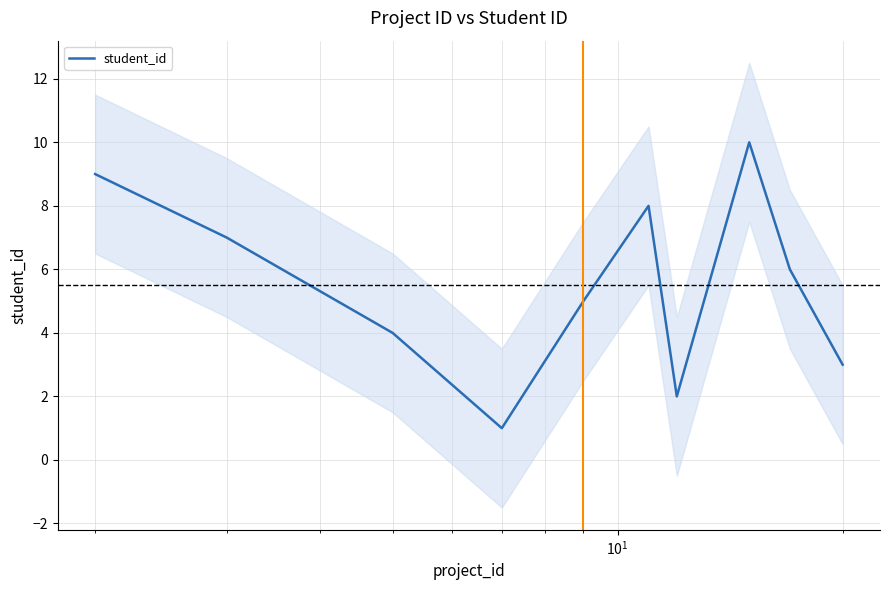

What is the highest value of the student_id series?

10